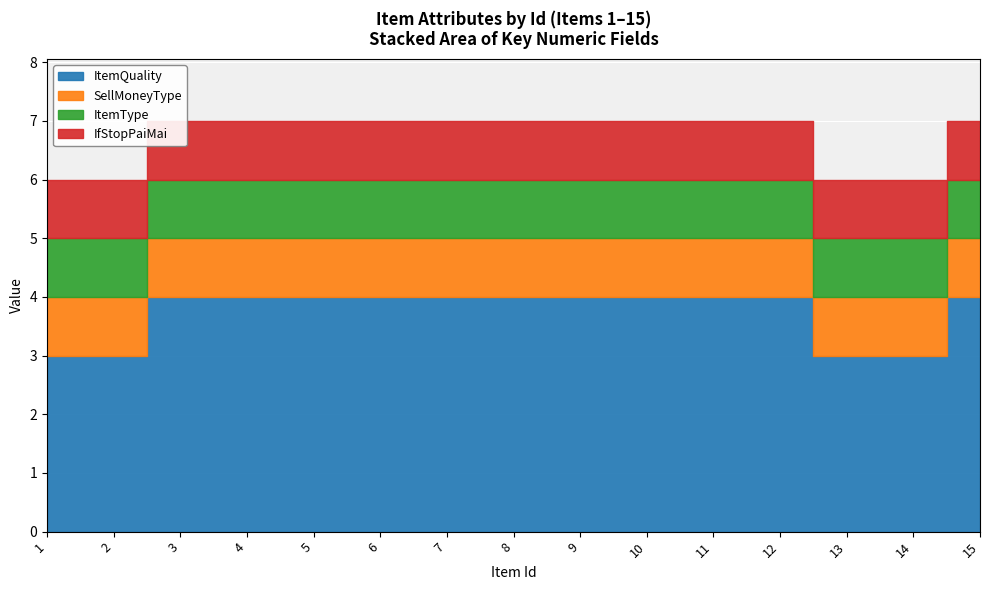

At which label is ItemQuality closest to 3?

1